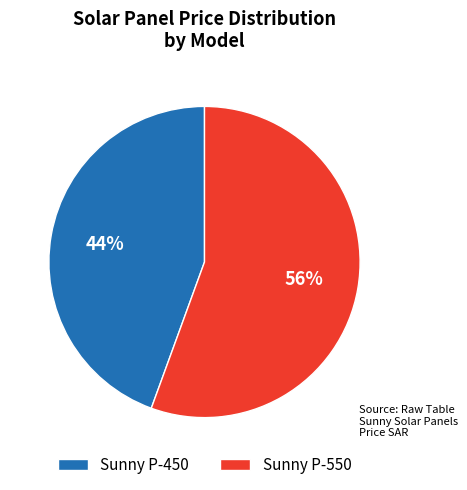

To the nearest percent, what portion does Sunny P-450 represent?

44%